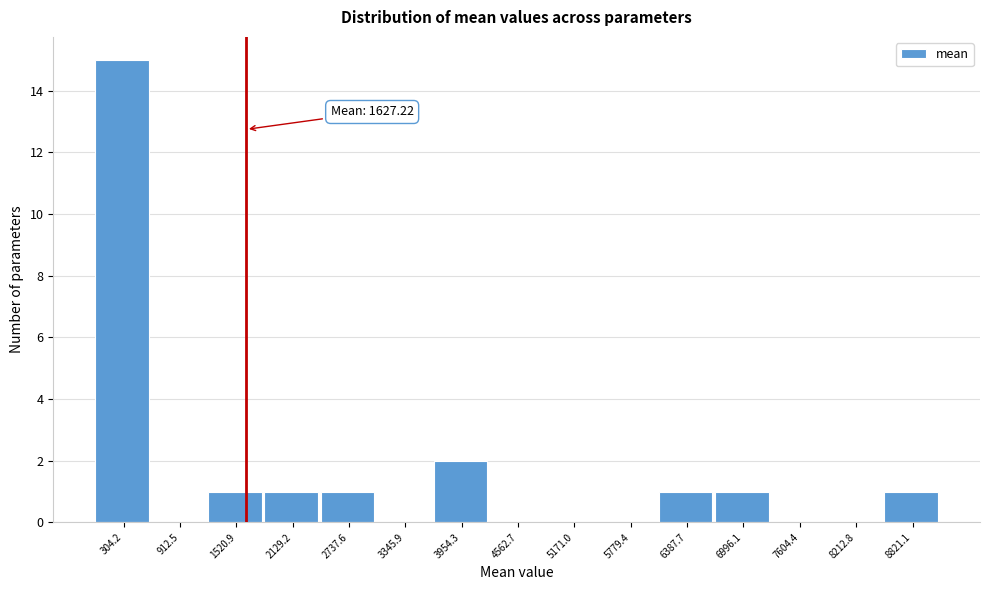

Which range on the x-axis has the tallest bar?

0 to 600